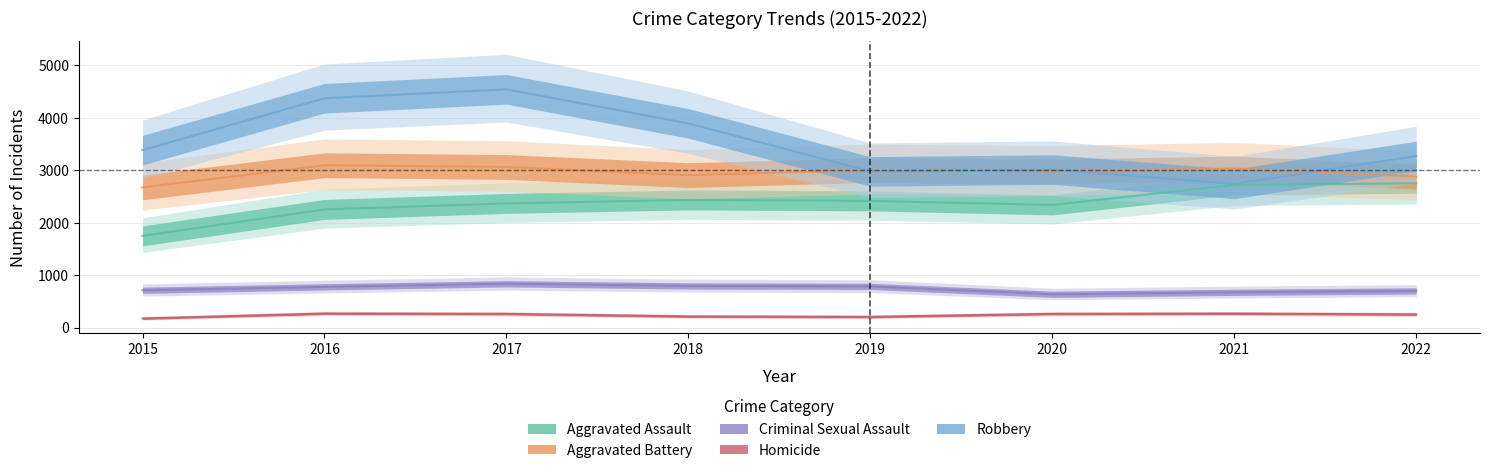

Where does the Aggravated Assault series first go above 2416?

2018